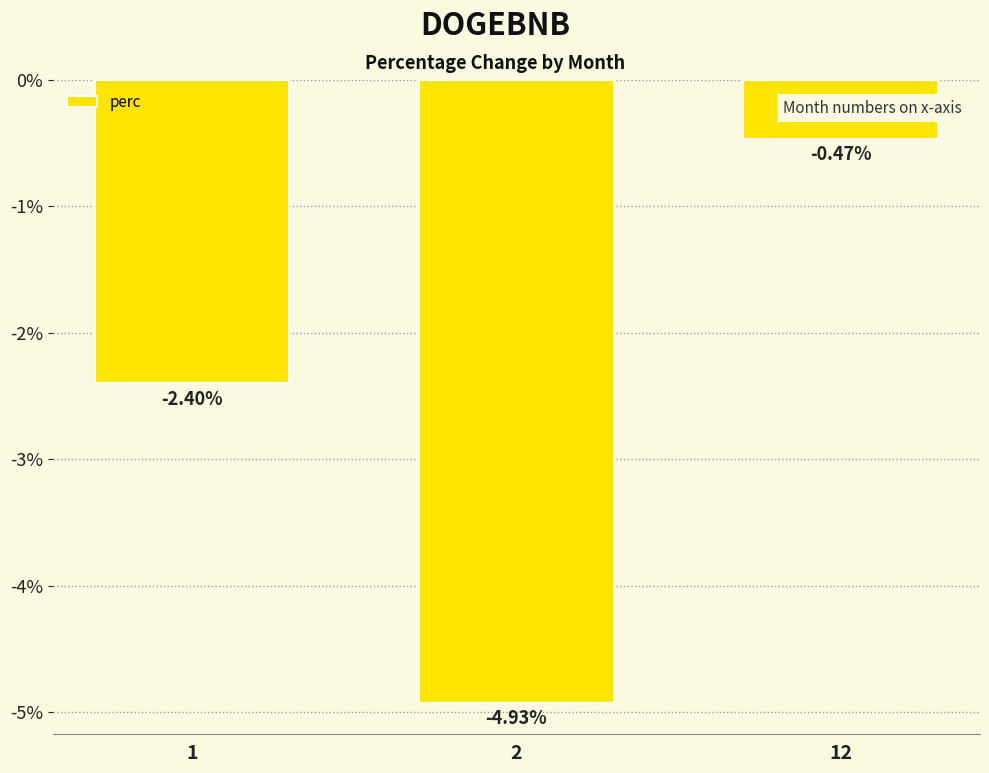

Does the chart contain any negative values?

Yes